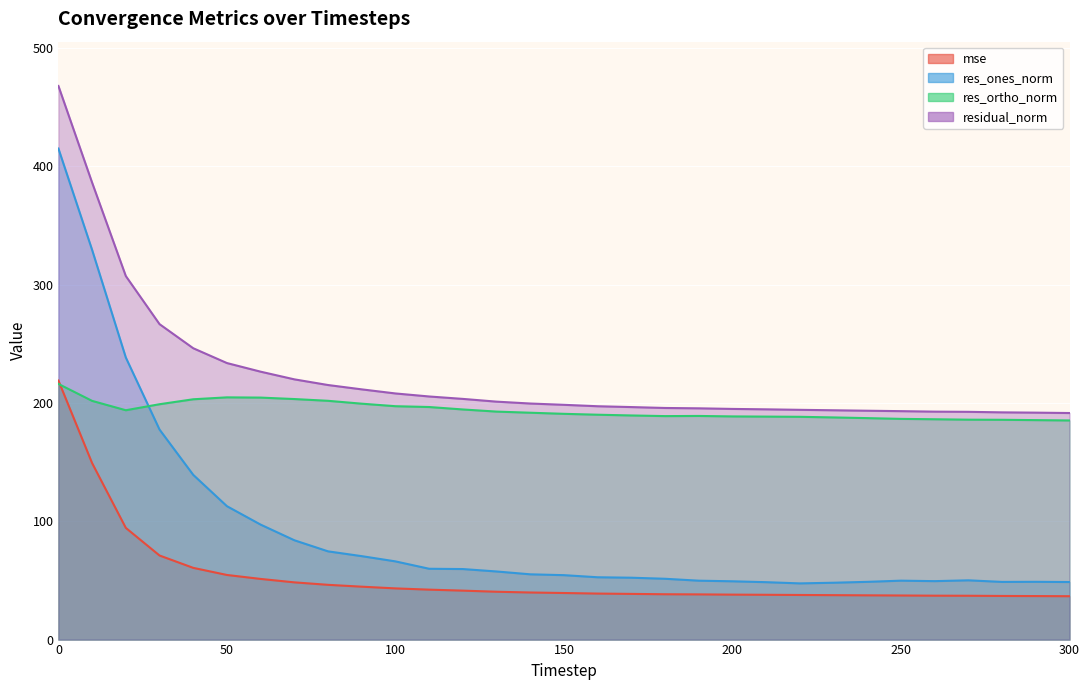

What is the total value across all series at 120?

498.8